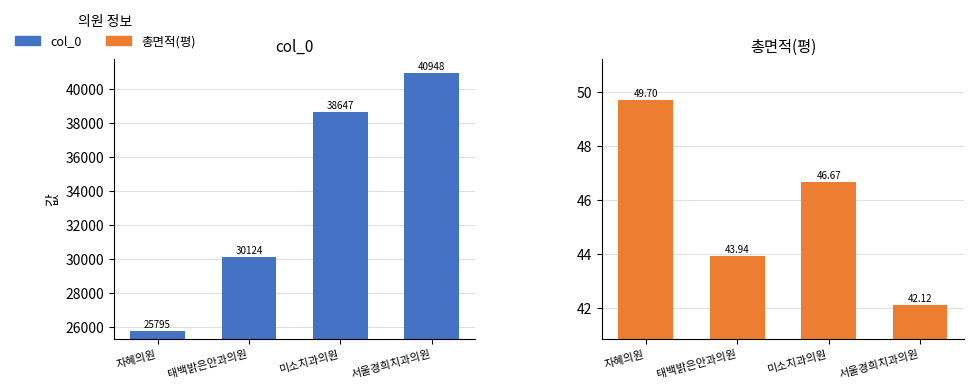

The col_0 series shows 30124.0 at 태백밝은안과의원. True or false?

True